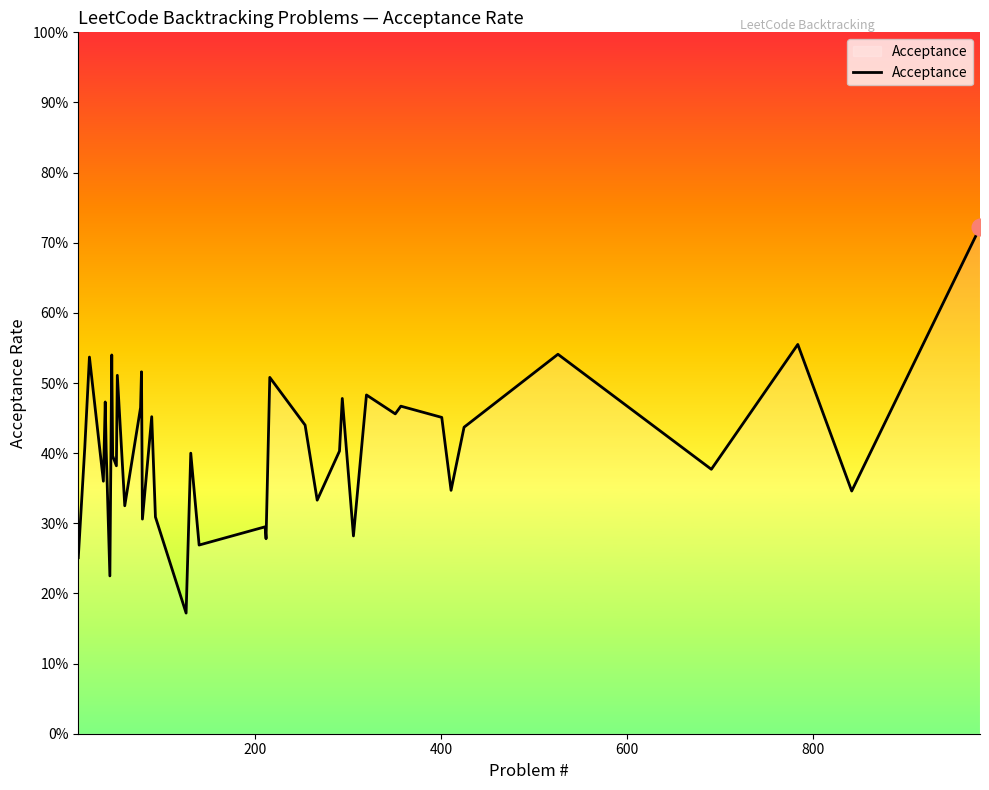

Reading left to right, list all the values displayed in this chart.

0.3	0.4	0.5	0.4	0.5	0.4	0.2	0.5	0.4	0.4	0.5	0.3	0.5	0.5	0.3	0.5	0.4	0.3	0.2	0.4	0.3	0.3	0.3	0.5	0.4	0.3	0.4	0.5	0.3	0.5	0.5	0.5	0.5	0.3	0.4	0.5	0.4	0.6	0.3	0.7